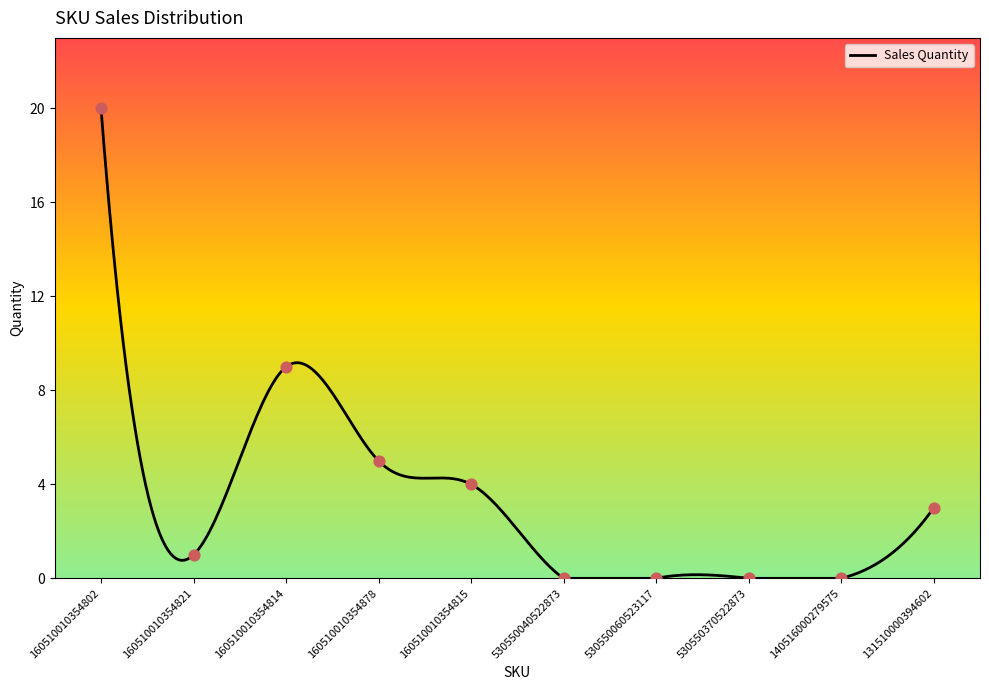

What is the change in value from 160510010354815 to 530550040522873?

-4